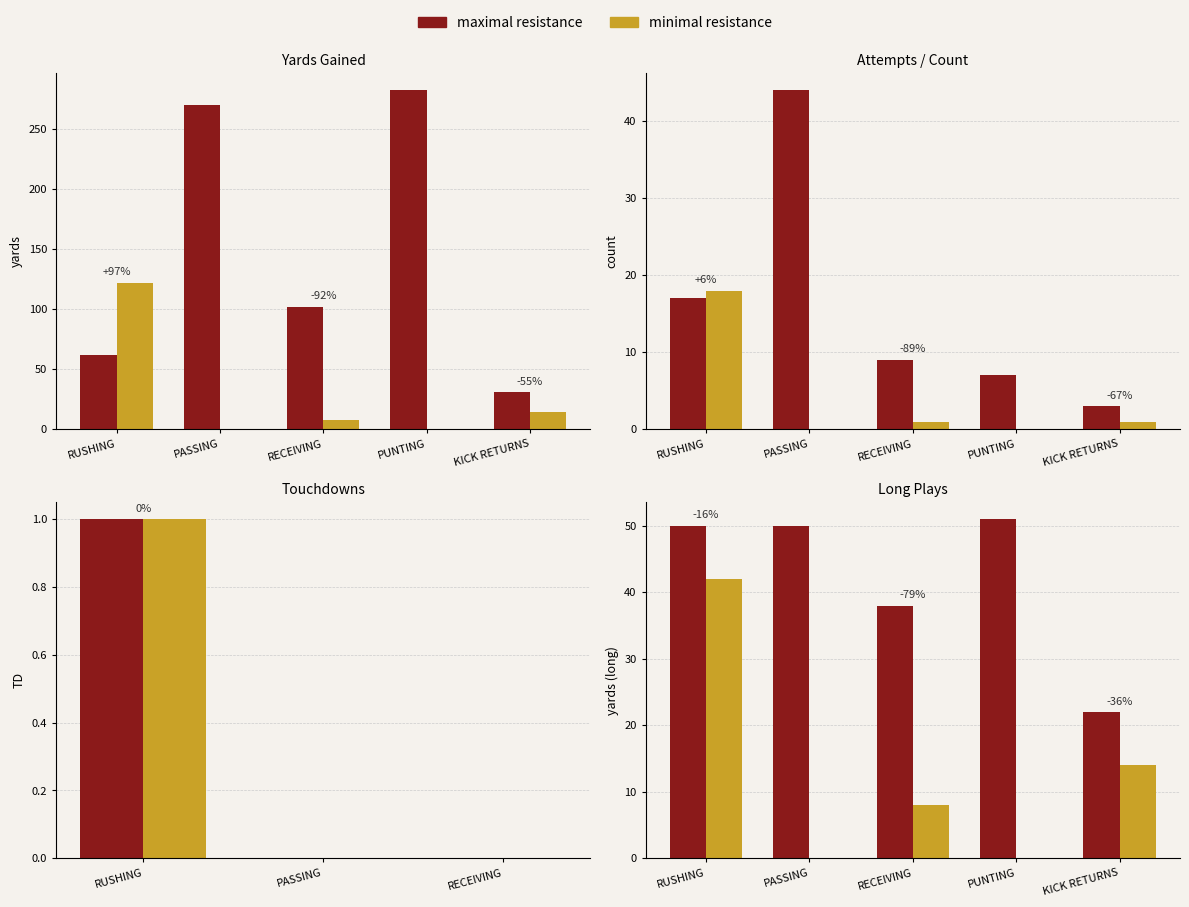

What is the total value across all series at PASSING?

50